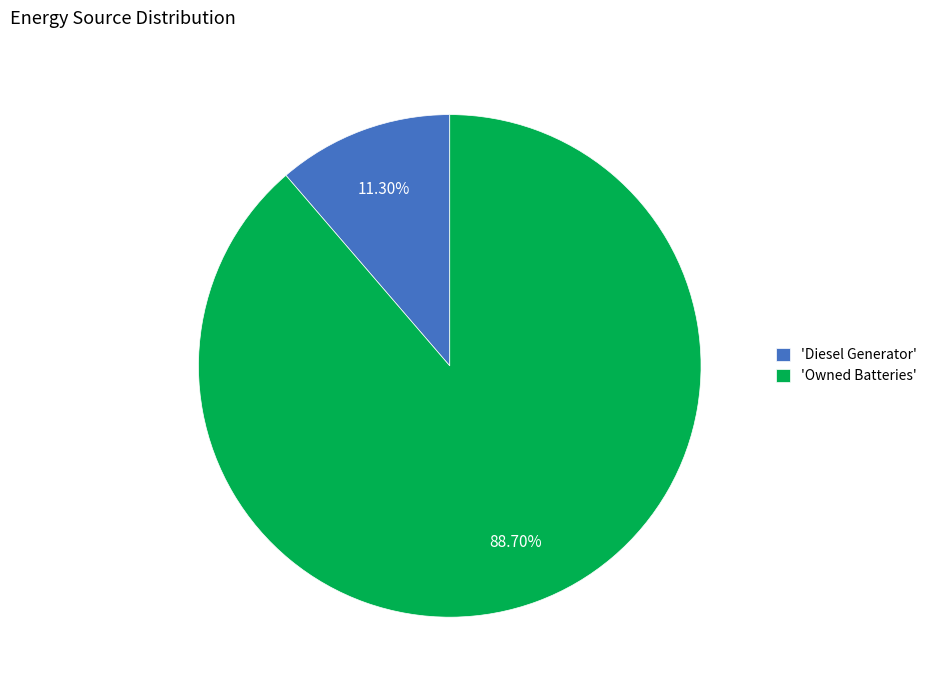

Which category has the smallest portion of the pie?

'Diesel Generator'